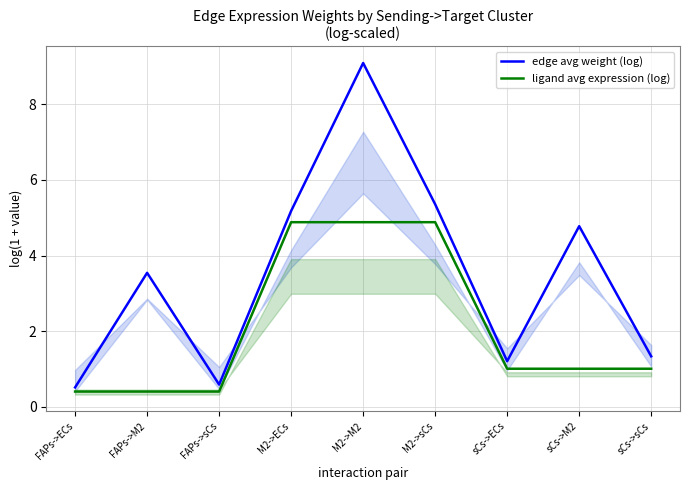

How many data points in edge avg weight (log) are above 3?

5